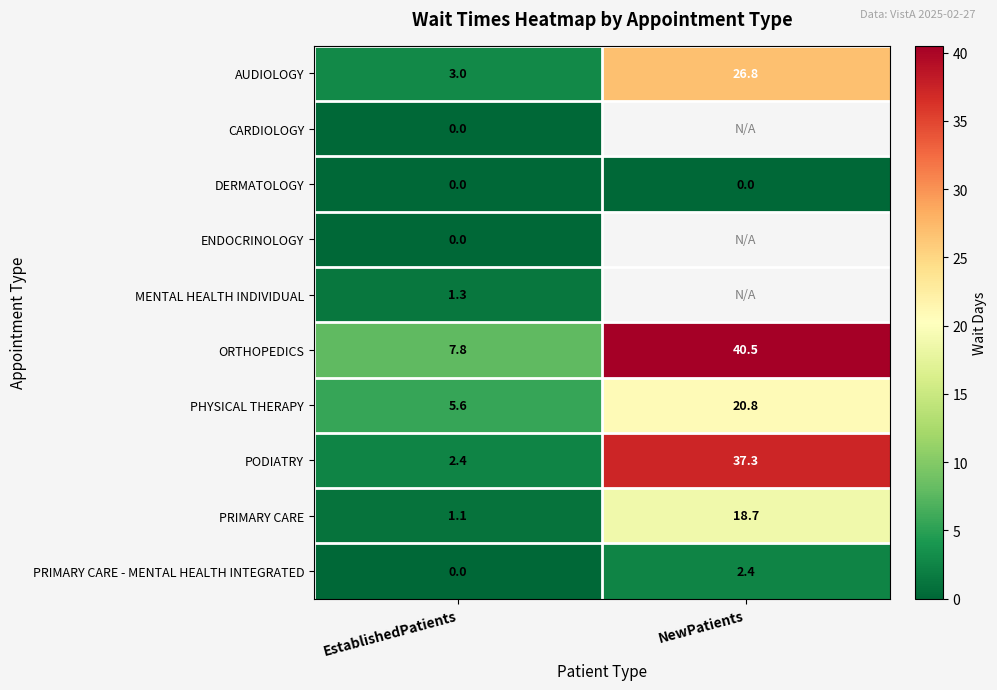

What is the average value of the AUDIOLOGY series?

14.9